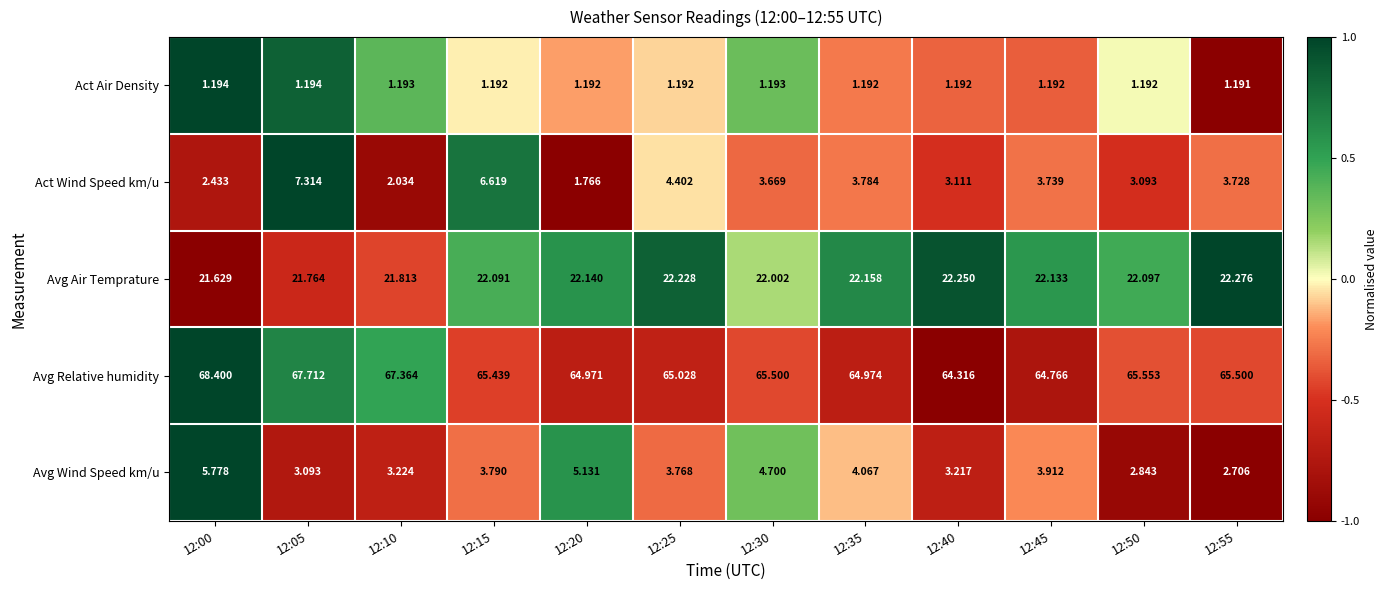

Which series has the largest total across all categories?

Avg Relative humidity